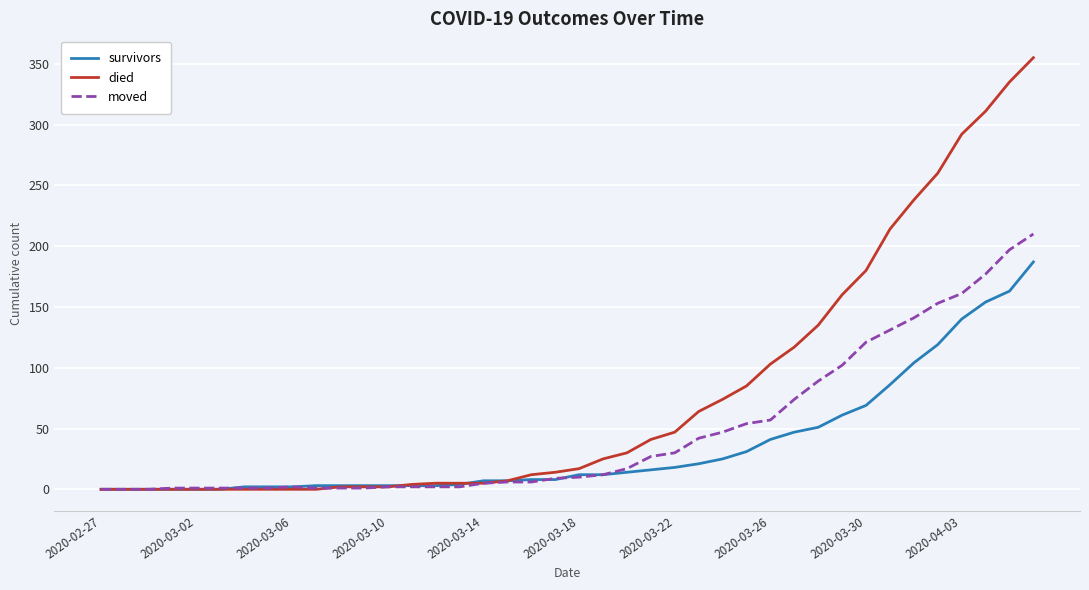

What are all the series names shown in the legend?

survivors, died, moved